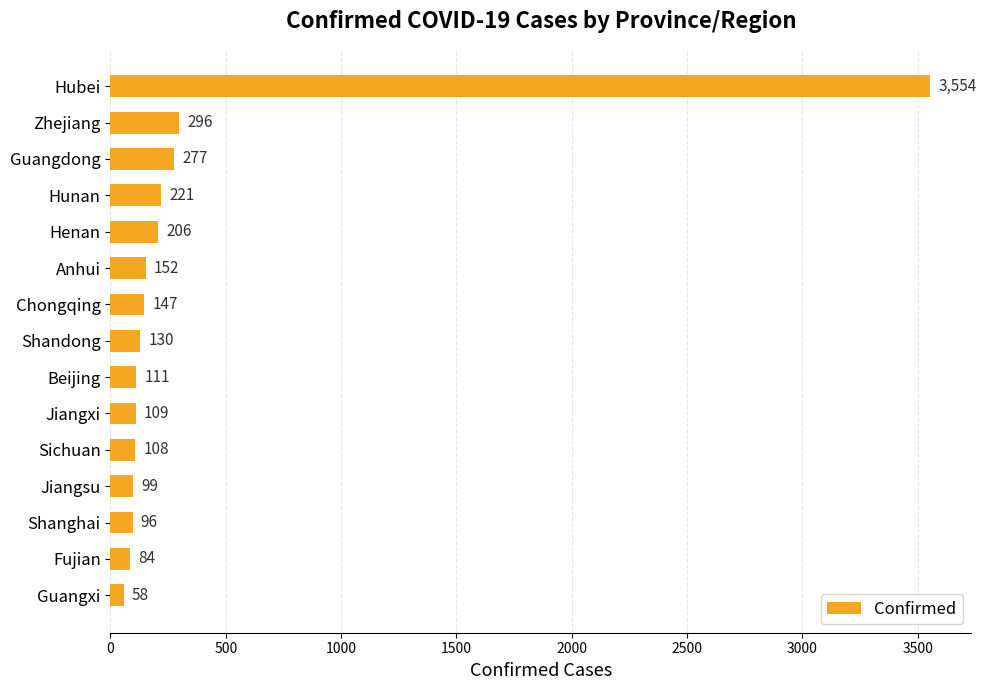

What is the minimum value shown in the chart?

58